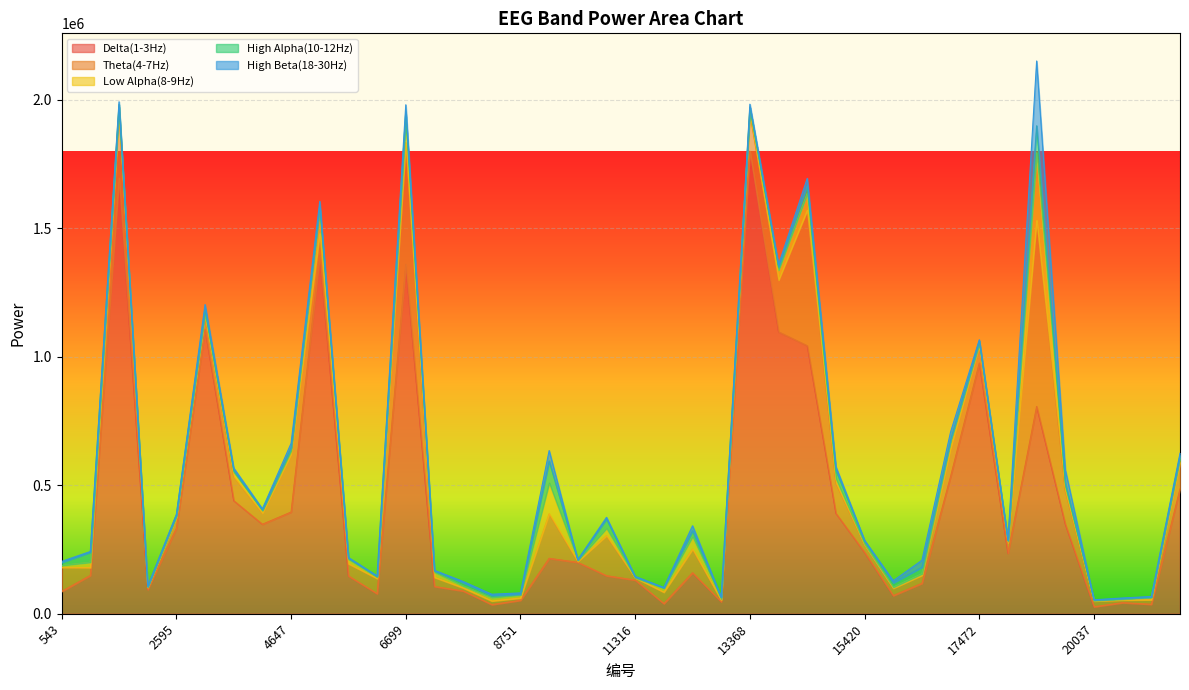

Reading left to right, list all the values displayed in this chart.

Delta(1-3Hz): 87100	149218	1694995	94320	332422	1107023	440064	348300	395603	1392321	147344	78294	1359015	106378	88710	35808	52472	215638	200056	148121	131048	39708	159664	46825	1799403	1096555	1042691	390735	239002	70819	118423	534439	975186	235661	806308	348344	27449	43322	36953	485812
Theta(4-7Hz): 93564	30639	257122	8243	42198	58212	93198	42624	224409	86966	47347	58976	474052	35248	11997	14096	9056	173408	3619	155703	9082	44229	91660	6538	146611	201386	527586	117590	29551	28632	31451	107232	69785	40373	723797	129210	22268	10207	17556	102965
Low Alpha(8-9Hz): 7423	20523	19690	1777	4494	3042	17943	10437	14067	95679	17241	5510	81964	20007	7528	13129	11897	120122	4047	28711	496	15230	48778	3998	16126	38698	64995	17400	2469	3999	5903	28964	5910	6740	263378	15987	1912	3563	9420	18495
High Alpha(10-12Hz): 11317	38857	9590	1924	5531	17356	6735	2964	11677	10106	4889	2472	38083	5484	12540	7789	2421	85351	2271	36262	2484	2005	23081	6443	8757	12046	31488	33185	12497	16672	24974	6434	10812	2762	104754	15355	2319	2291	1185	8549
High Beta(18-30Hz): 4426	3054	10265	357	1808	17436	9164	3843	17223	19379	2044	2372	26830	1965	4936	5234	5396	40386	315	6418	2587	980	19177	866	11361	9689	27074	13554	2113	8509	27440	30609	4238	1023	252065	51338	372	2099	2122	8820